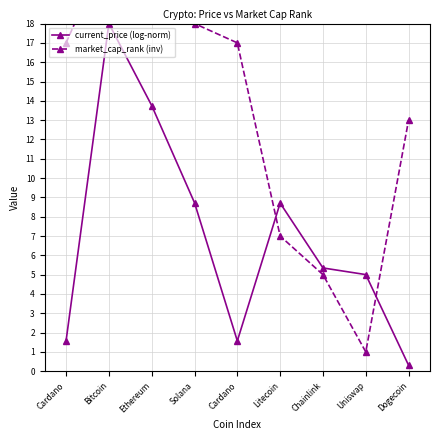

What is the sum of all market_cap_rank (inv) values?

121.0